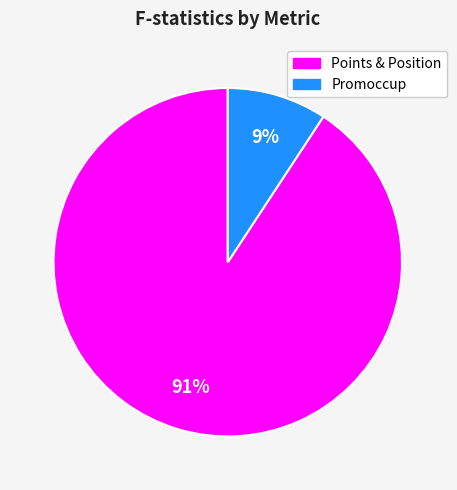

To the nearest percent, what is the difference between the largest and smallest slice percentages?

82%